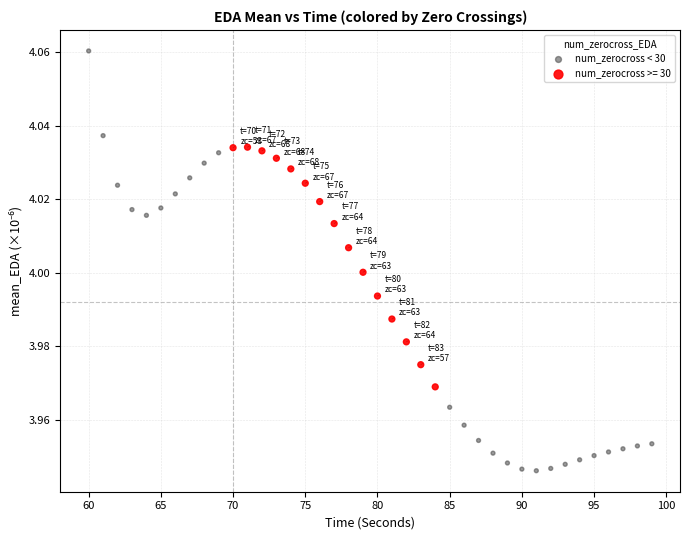

Which series reaches the minimum Y coordinate?

num_zerocross < 30